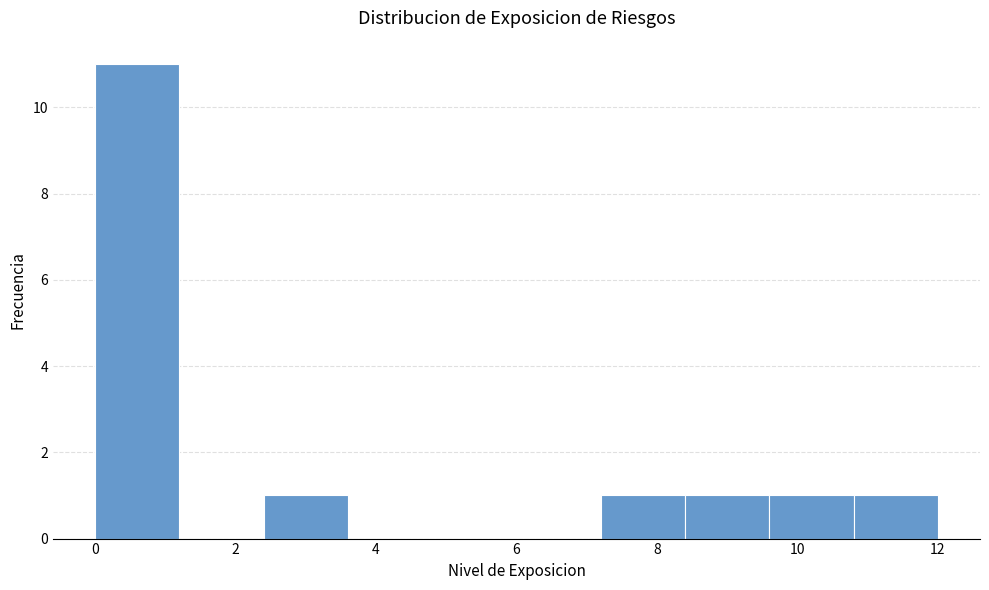

Over which range of the x-axis is the bar tallest?

0.0 to 1.2